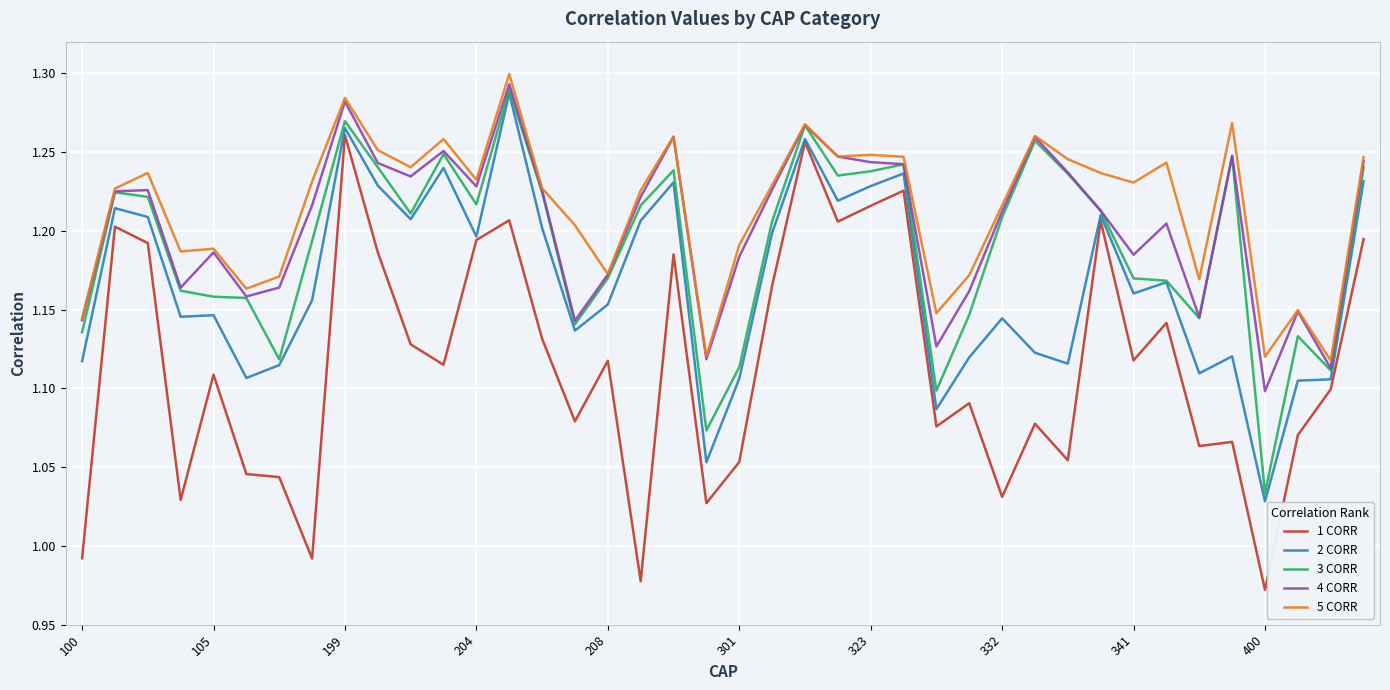

Which series has the widest spread of values?

1 CORR